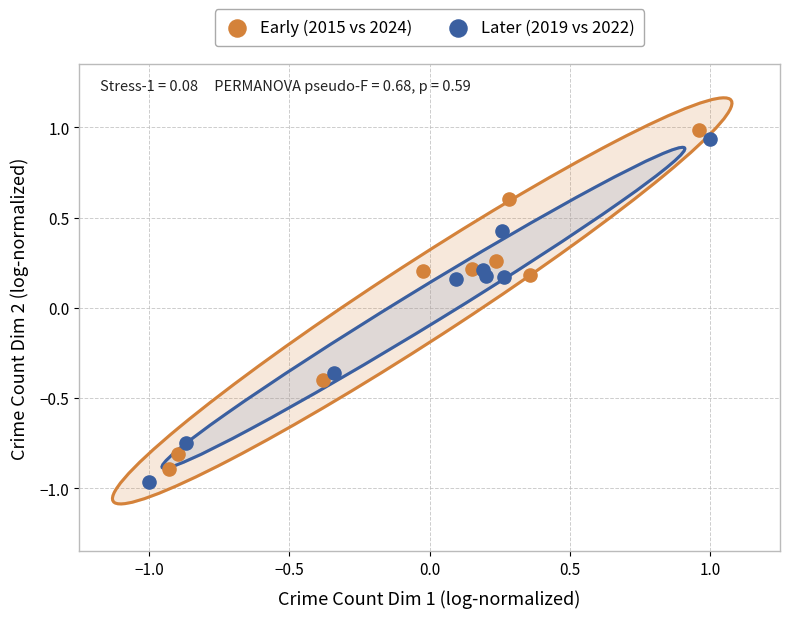

Which series has the widest spread of Y values?

Later (2019 vs 2022)